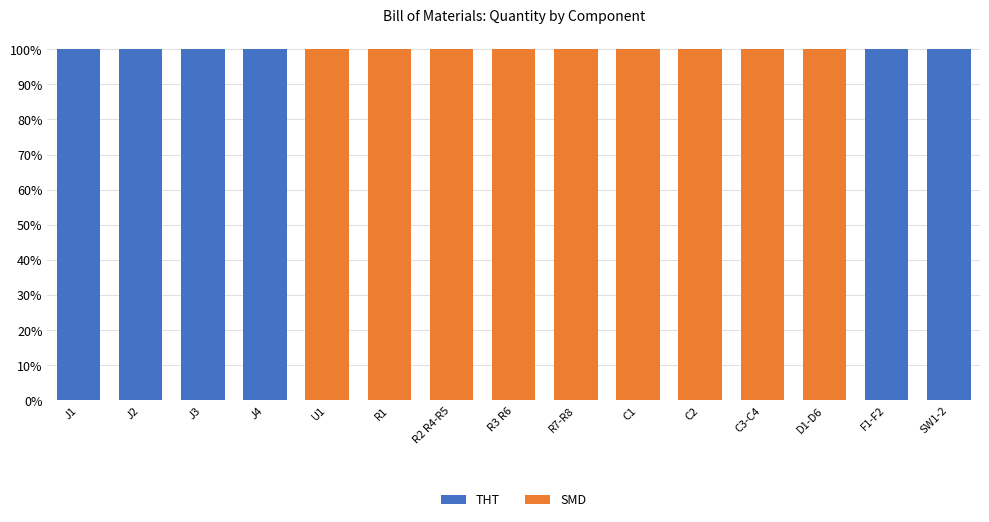

Rank the categories by SMD value from highest to lowest.

U1, R1, R2 R4-R5, R3 R6, R7-R8, C1, C2, C3-C4, D1-D6, J1, J2, J3, J4, F1-F2, SW1-2